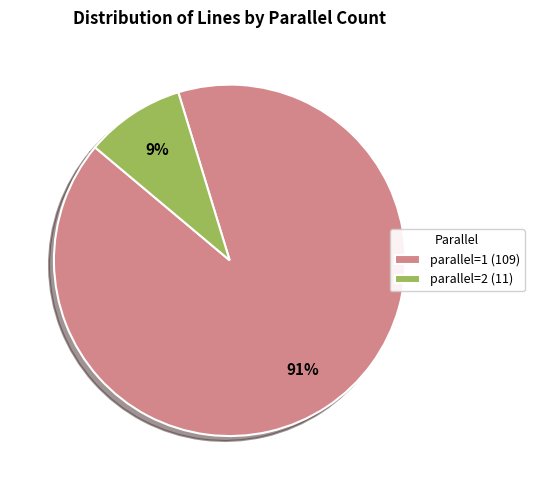

To the nearest percent, what is the average slice percentage?

50%